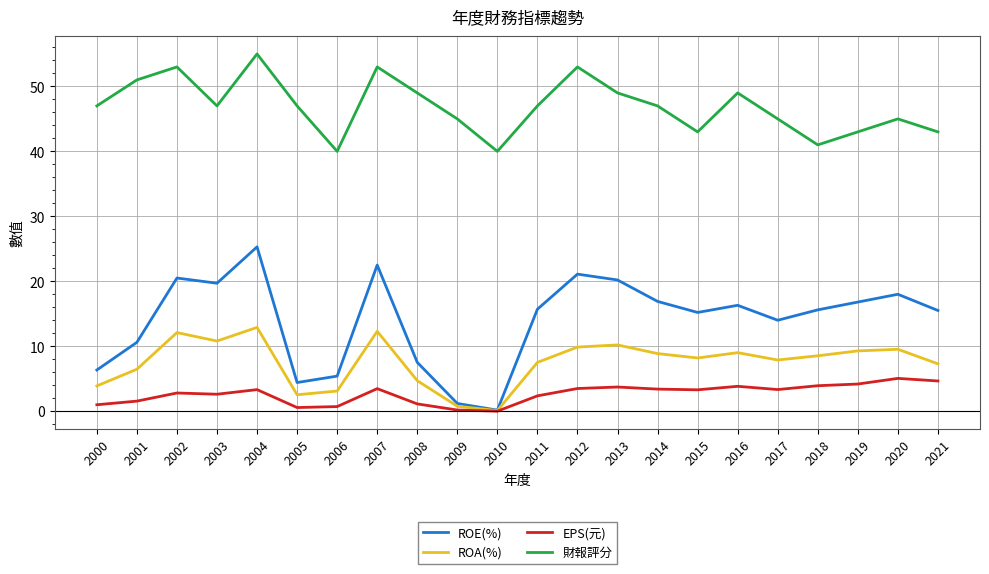

At which category is the sum across all series the highest?

2004